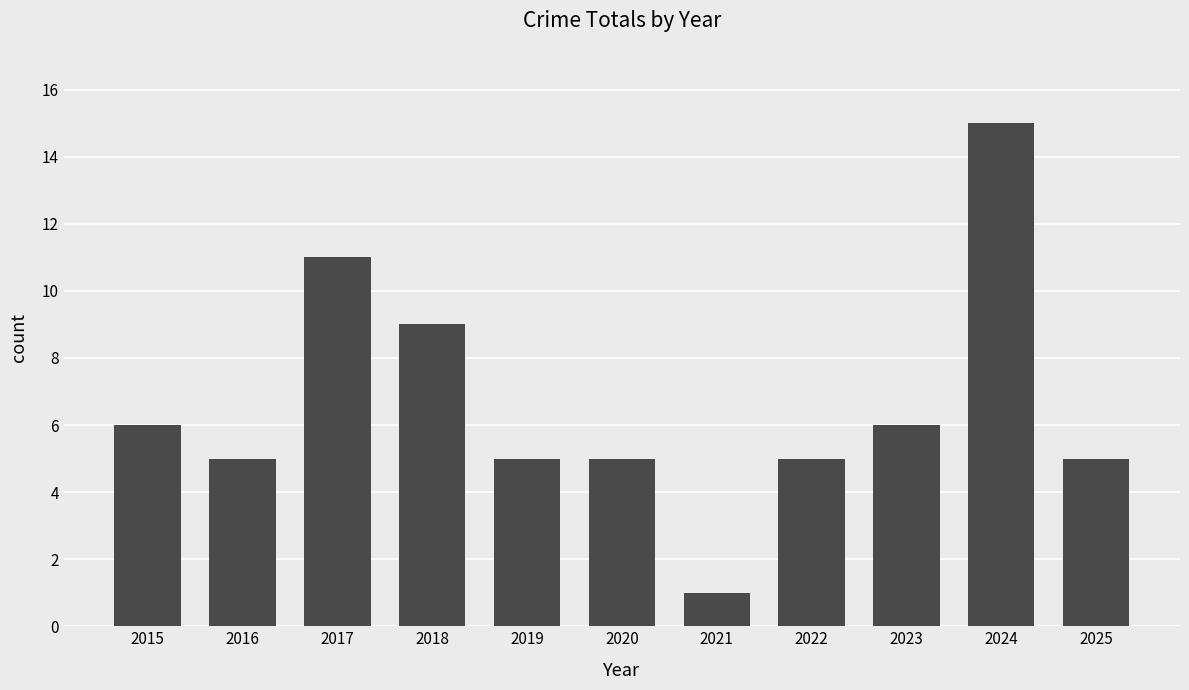

Count the number of data series in this chart.

1